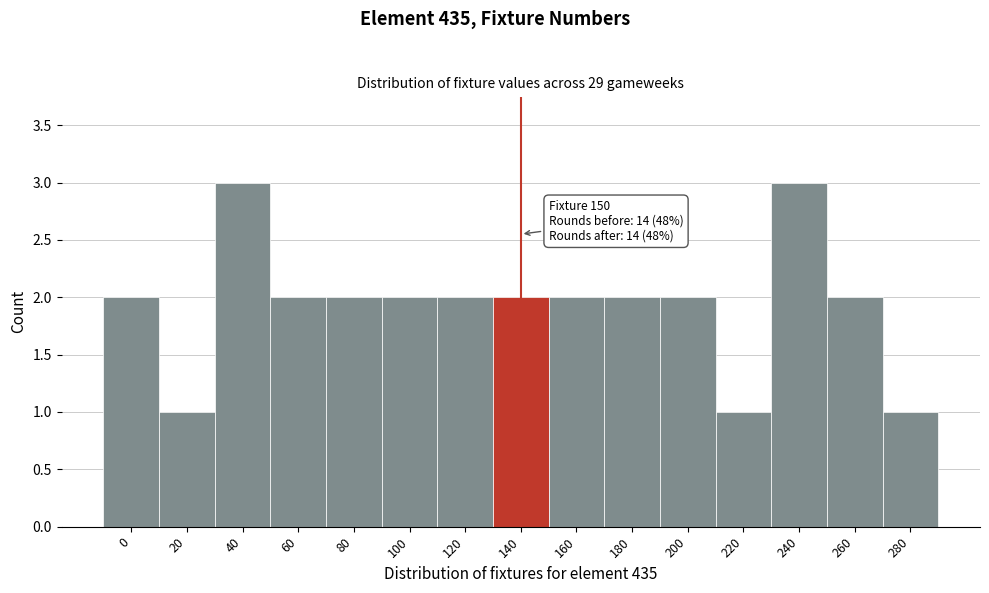

Reading left to right, transcribe all the data shown in this chart.

2	1	3	2	2	2	2	2	2	2	2	1	3	2	1